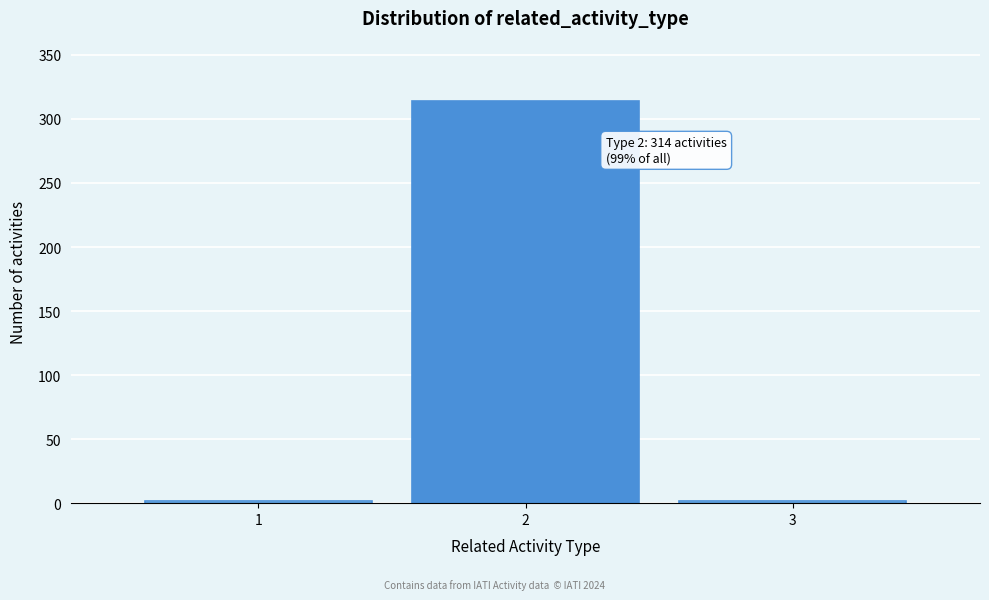

Reading left to right, what are all the values shown in this chart?

2	314	2